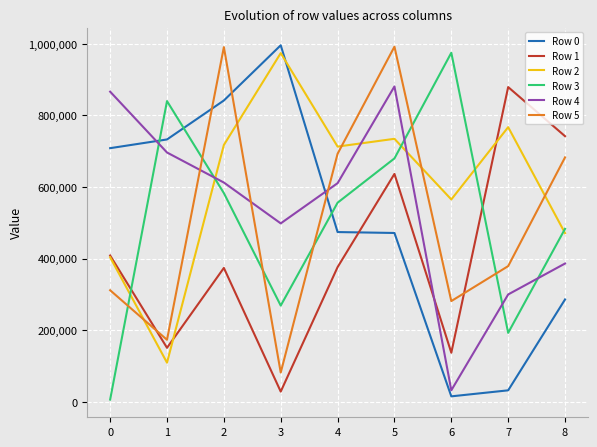

Does the chart have visible grid lines?

Yes